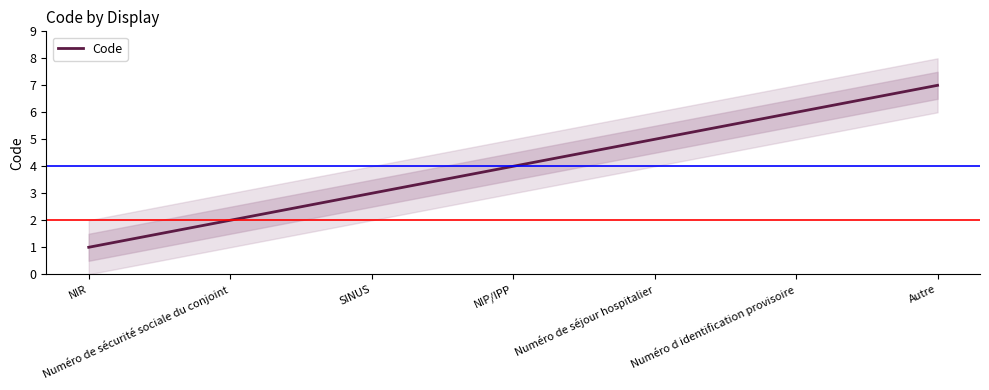

What is the sum of all values?

28